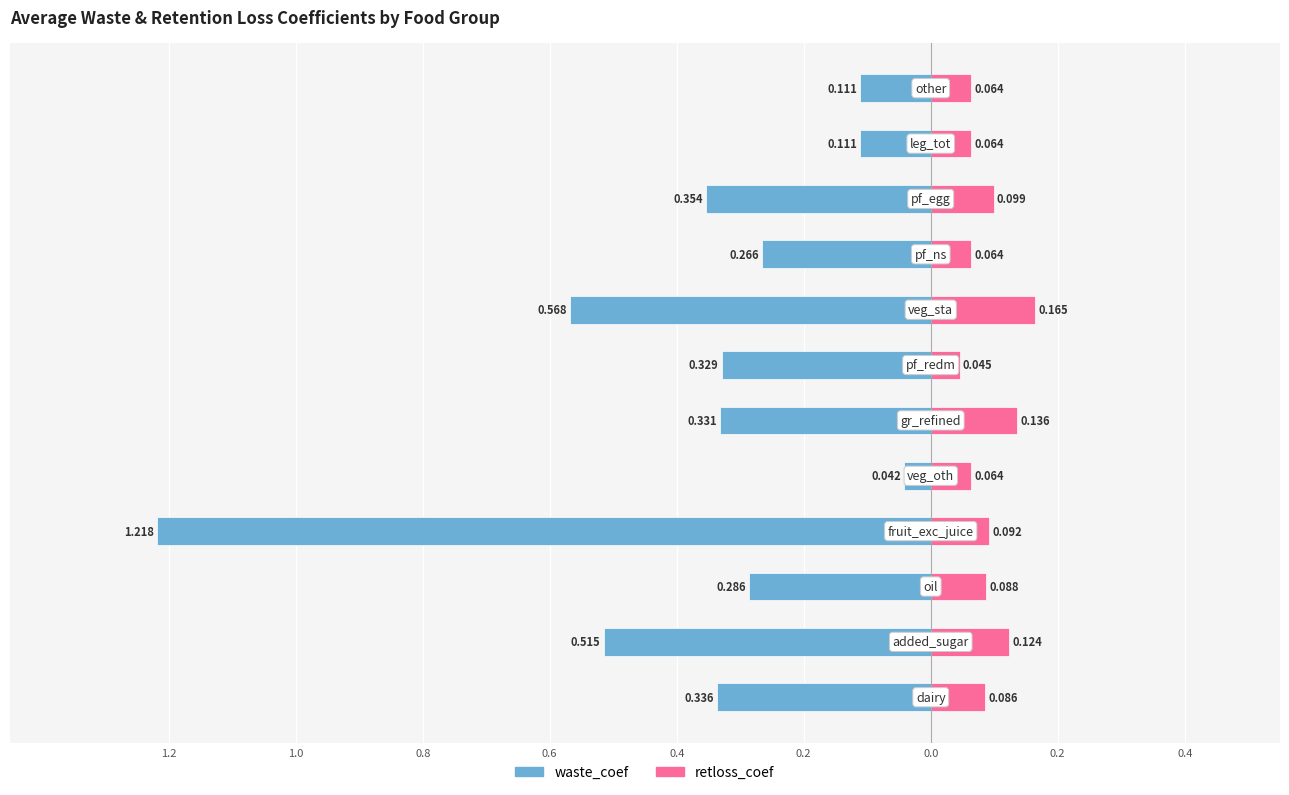

Which series has the widest spread of values?

waste_coef